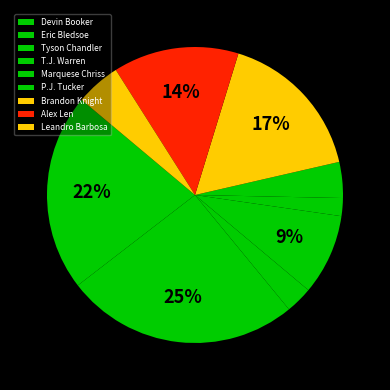

To the nearest percent, what percentage of the pie is Tyson Chandler?

3%